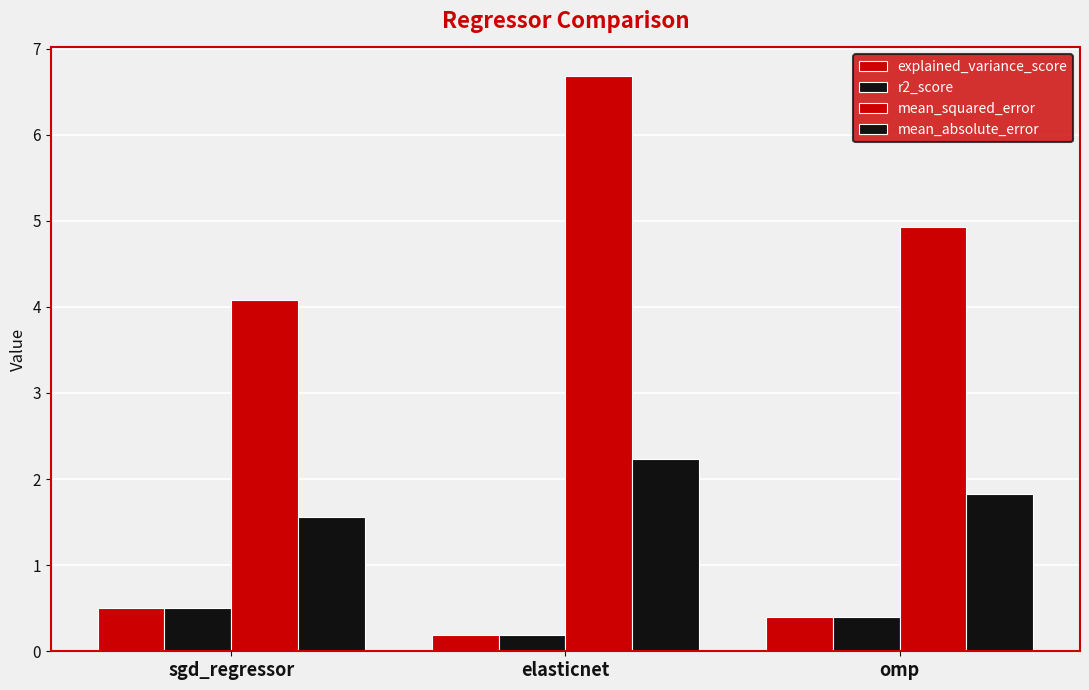

True or false: r2_score has a value of 0.3 at sgd_regressor.

False